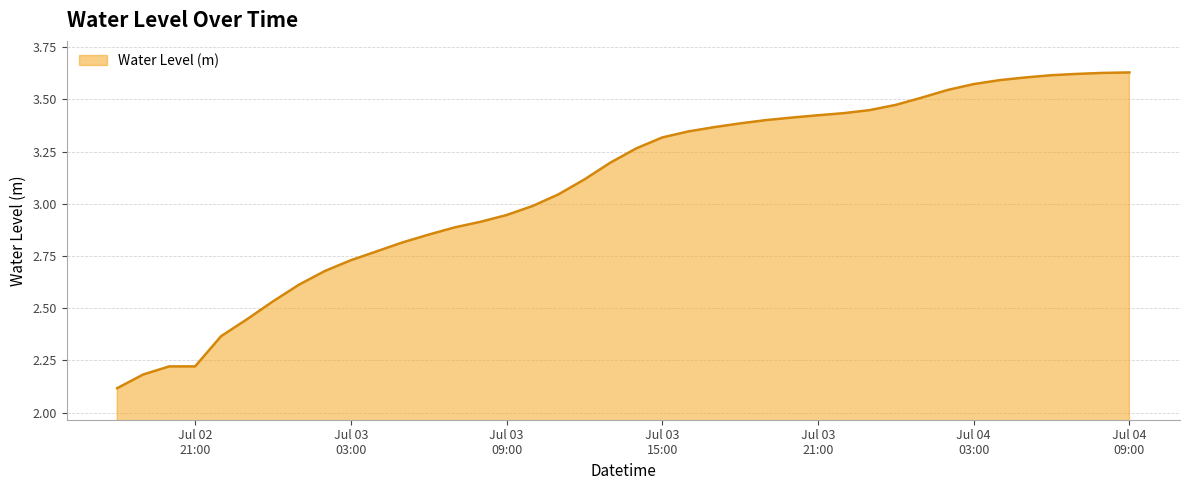

What is the difference between the maximum and minimum values?

1.5